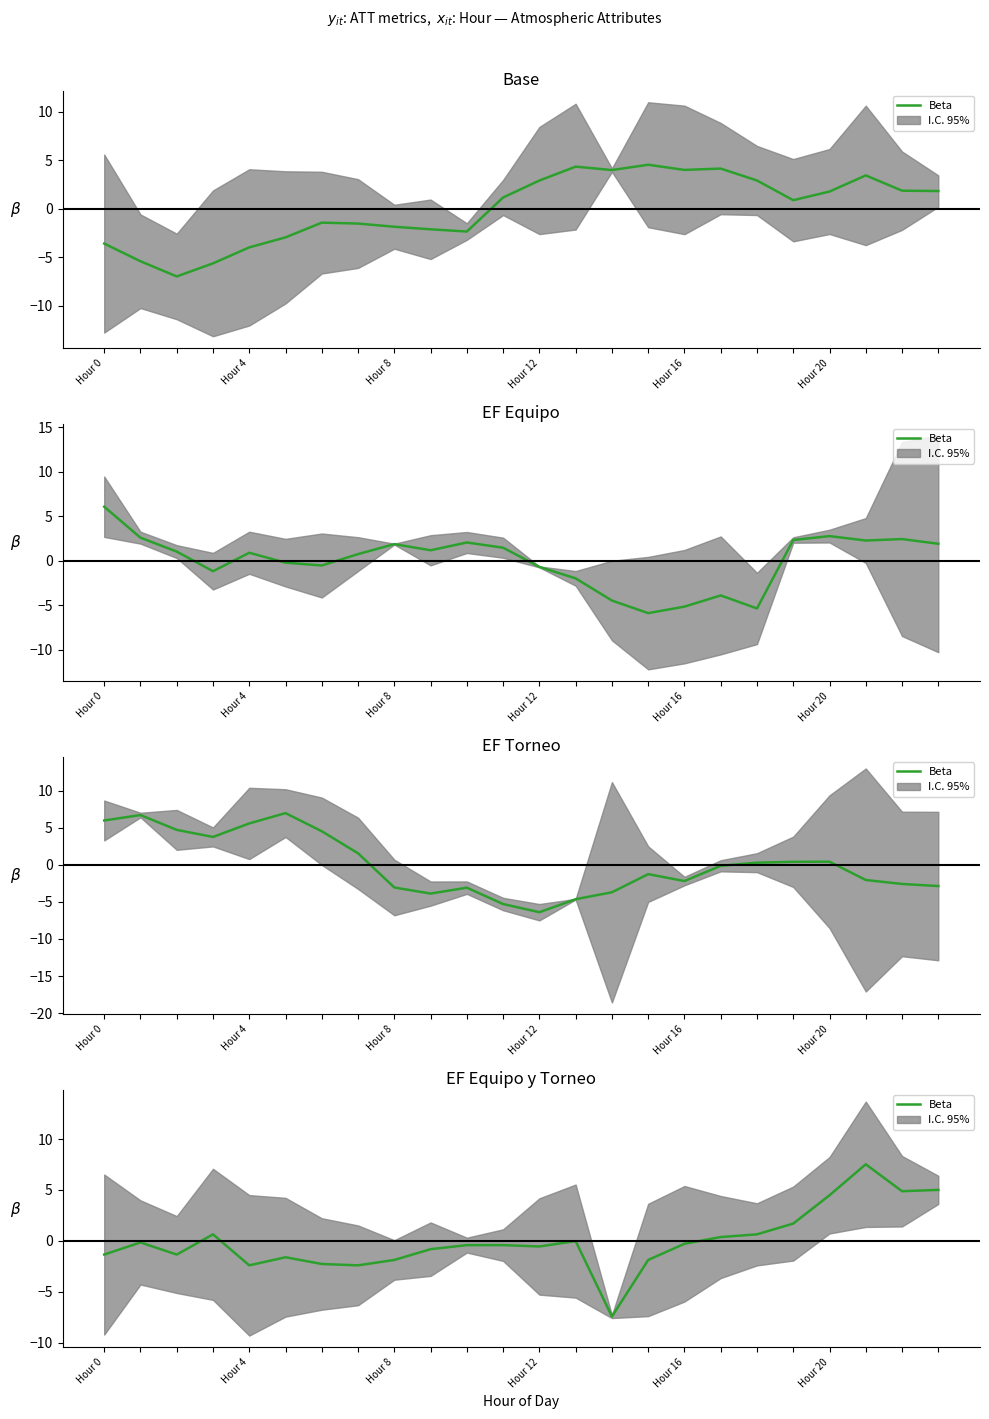

How many points are higher than both their immediate neighbors (excluding endpoints)?

5